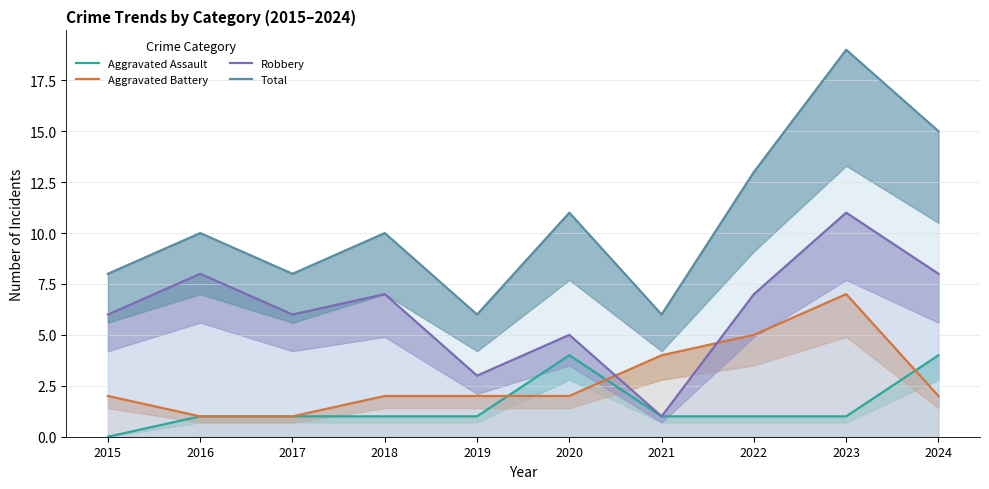

What is the maximum value shown in the chart?

19